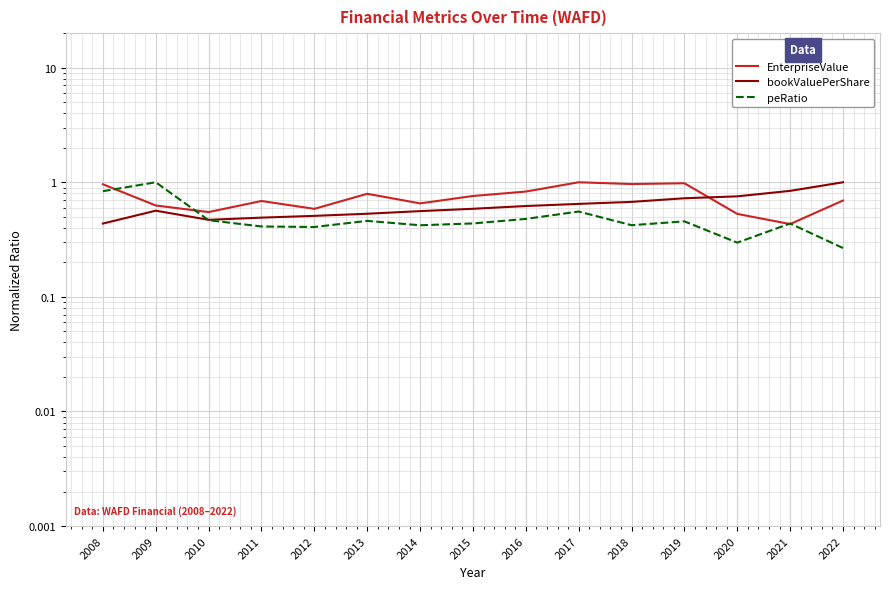

In bookValuePerShare, how many points are lower than both neighbors (excluding endpoints)?

1